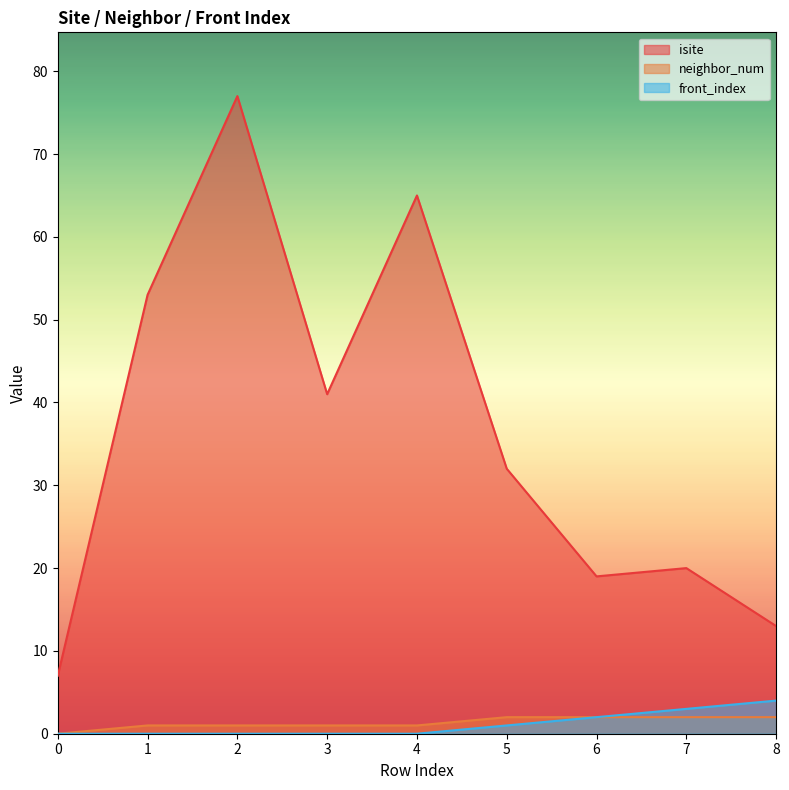

What is the approximate value of neighbor_num at 4?

1